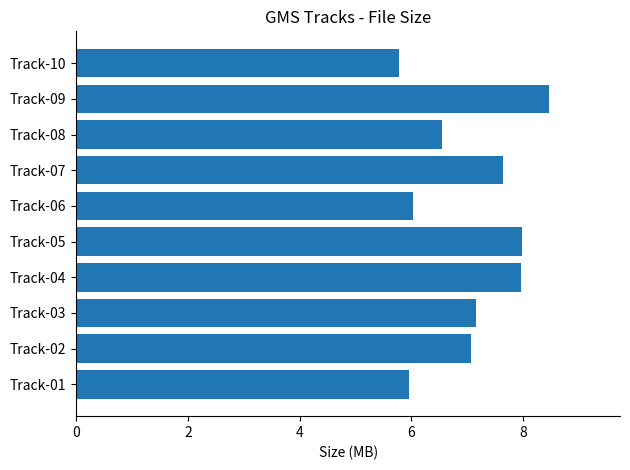

The chart shows a value of 7.6 at Track-07. True or false?

True